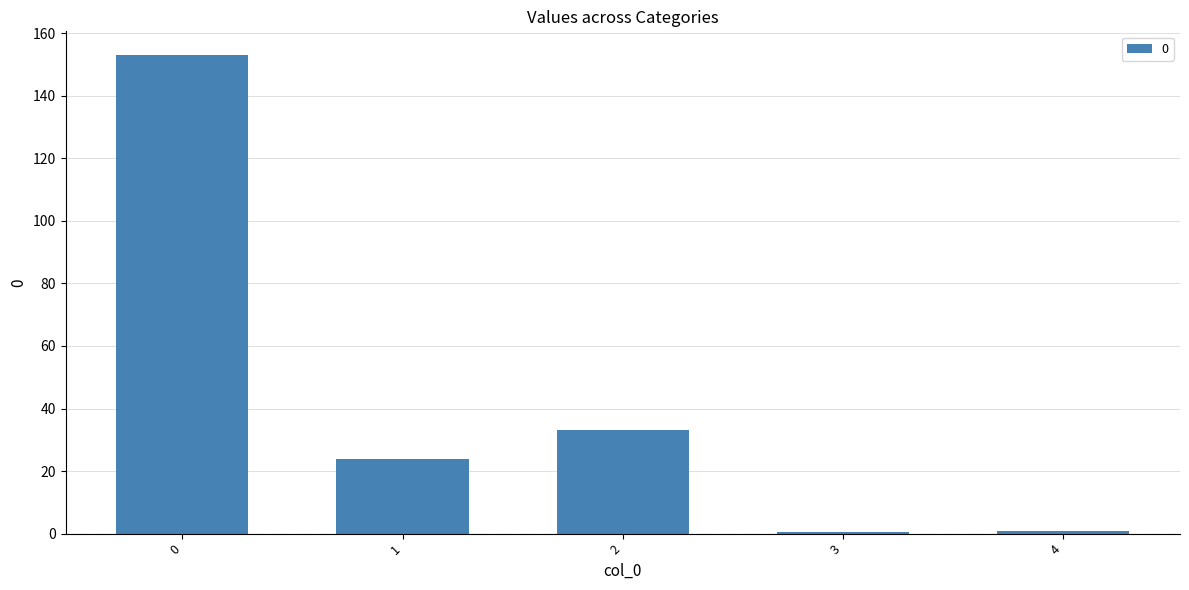

What is the difference between the values at 3 and 0?

152.6